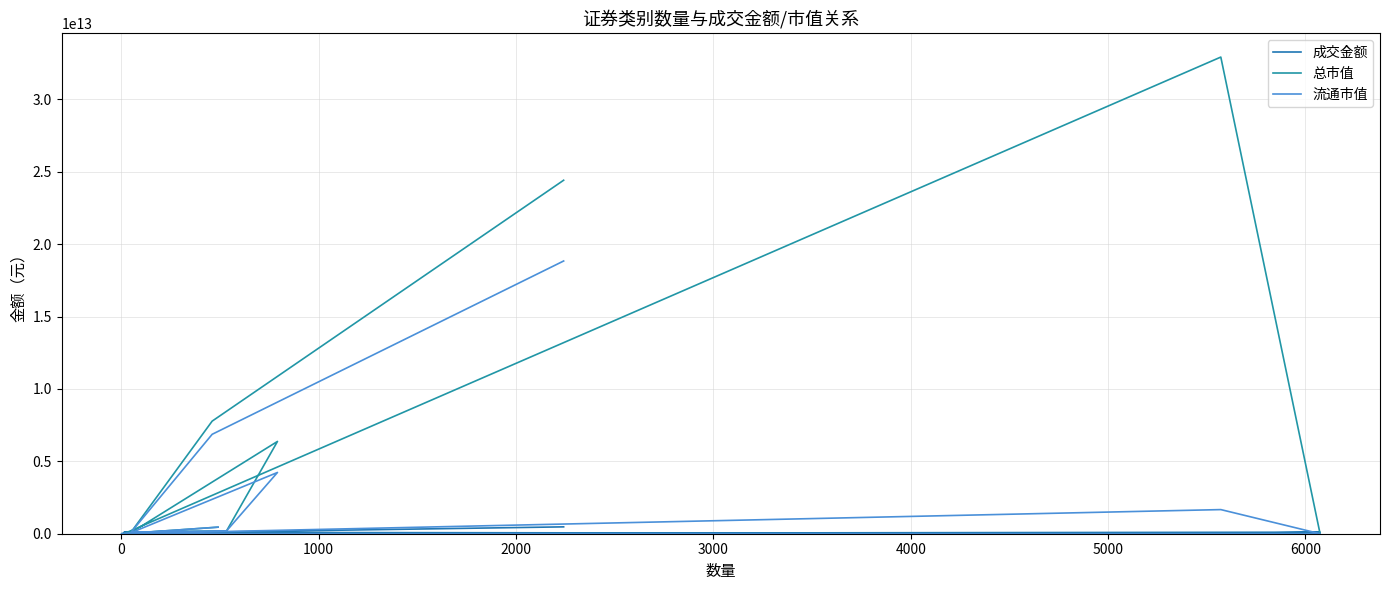

Does the chart display data point markers on the line(s)?

No